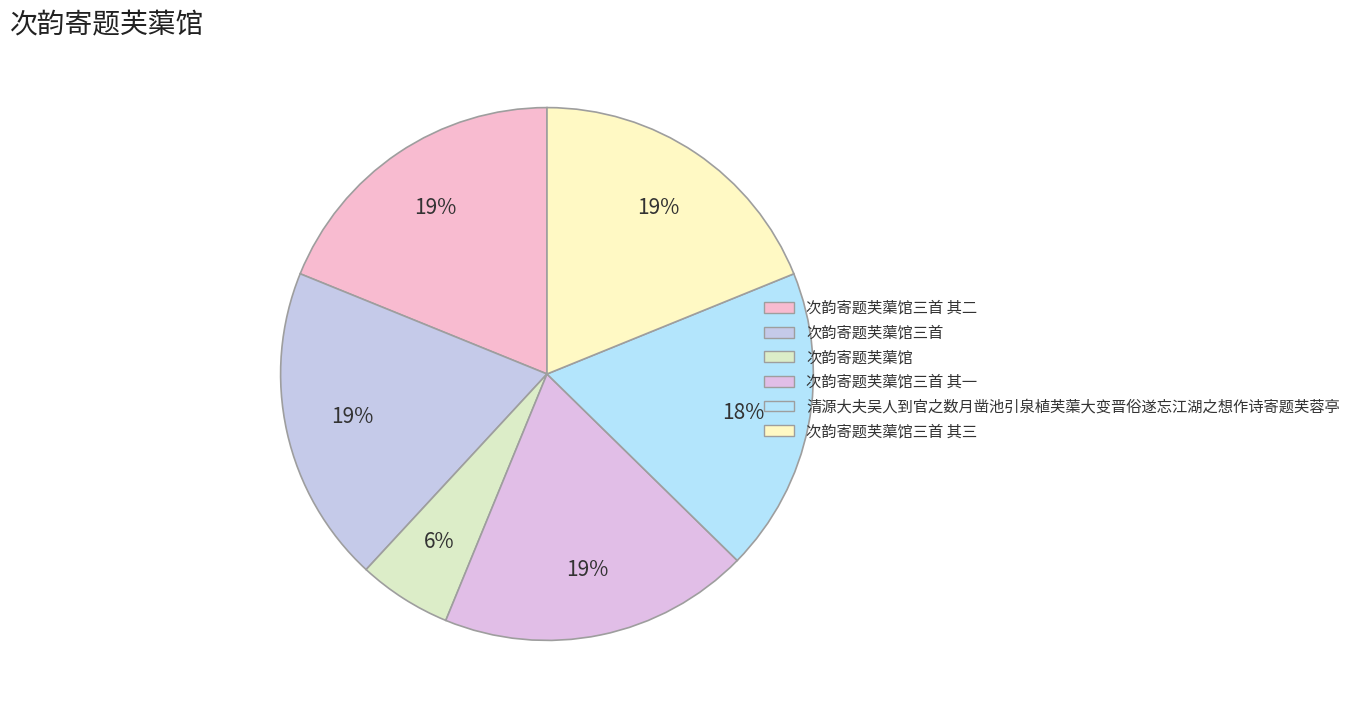

Which category has the smallest portion of the pie?

次韵寄题芙蕖馆